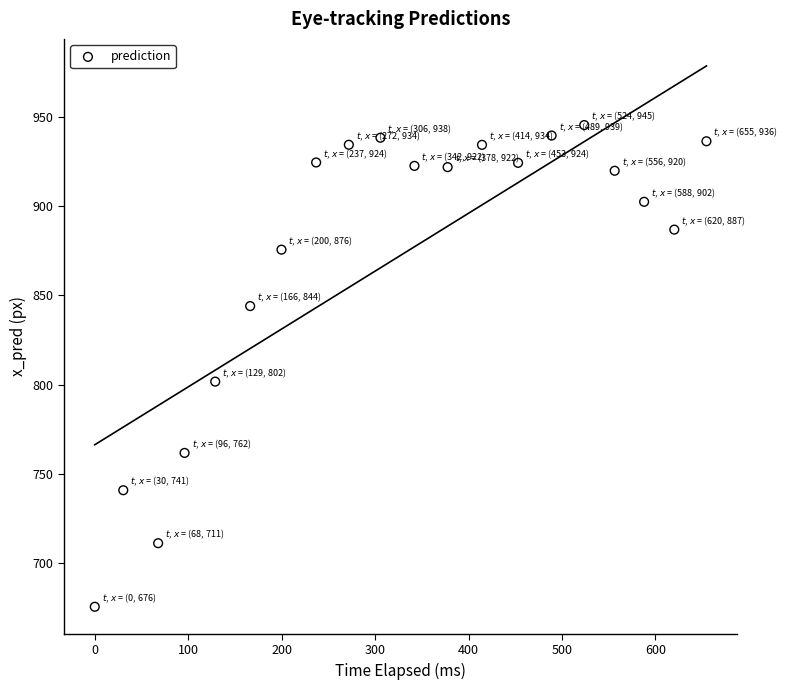

What is the range of X values (max minus min)?

654.6